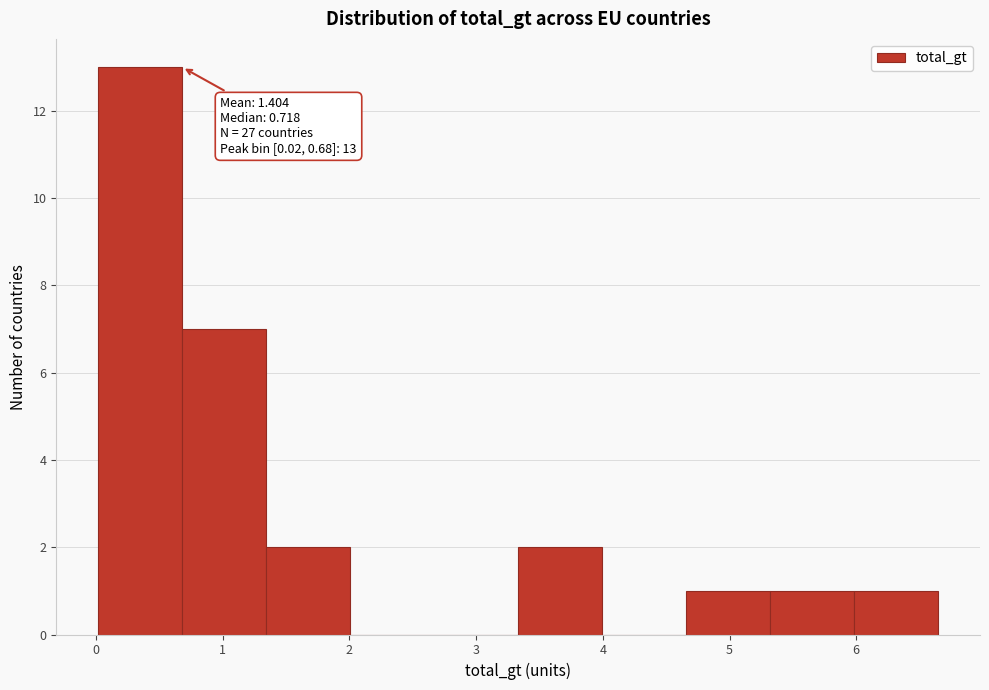

Which range on the x-axis has the tallest bar?

0.0 to 0.7